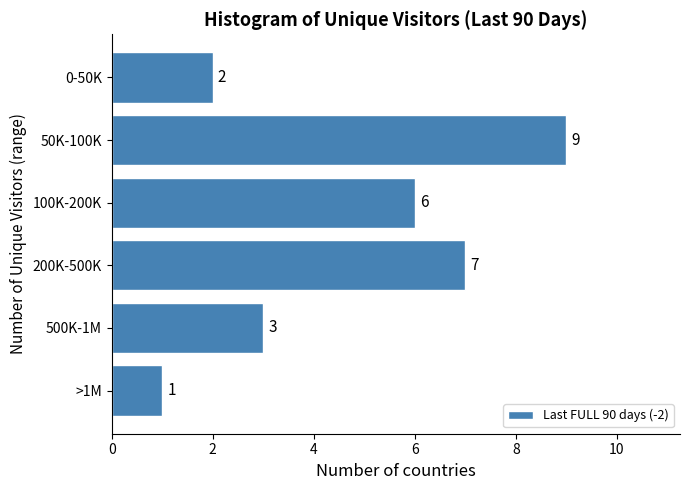

Reading bottom to top, extract all data points from this chart.

>1M=1	500K-1M=3	200K-500K=7	100K-200K=6	50K-100K=9	0-50K=2